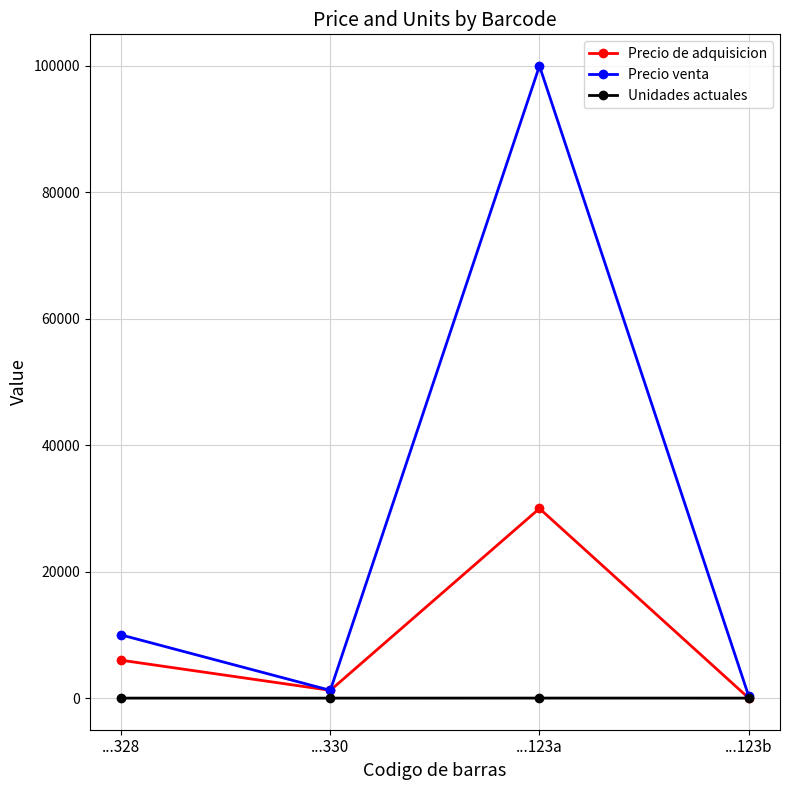

Which series has the largest total across all categories?

Precio venta